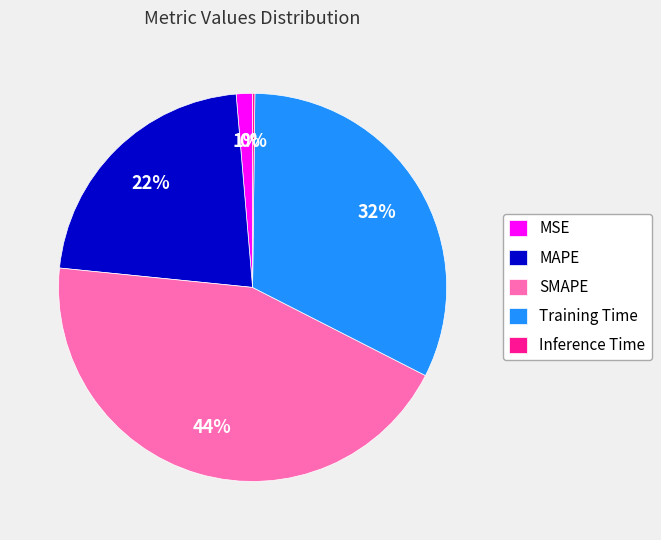

Does MAPE account for over 50% of the chart?

No